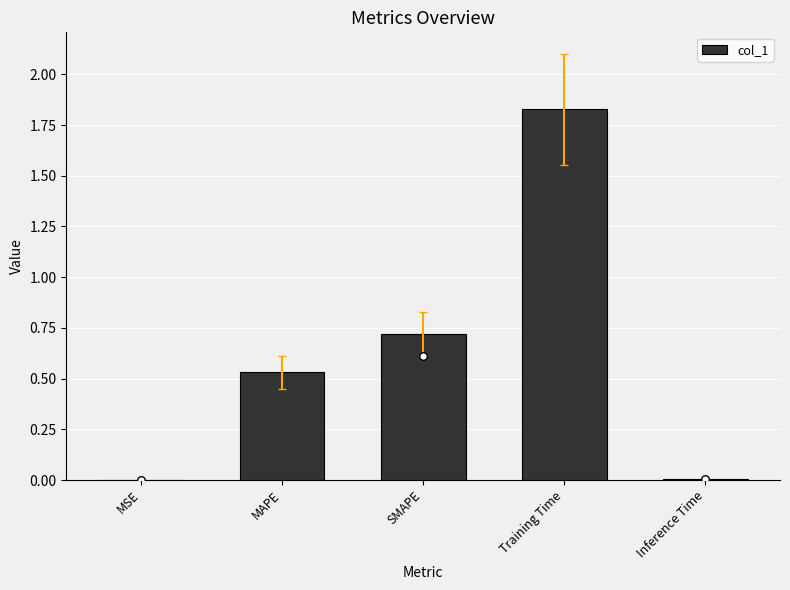

What is the ratio of the value at SMAPE to the value at Training Time?

0.4